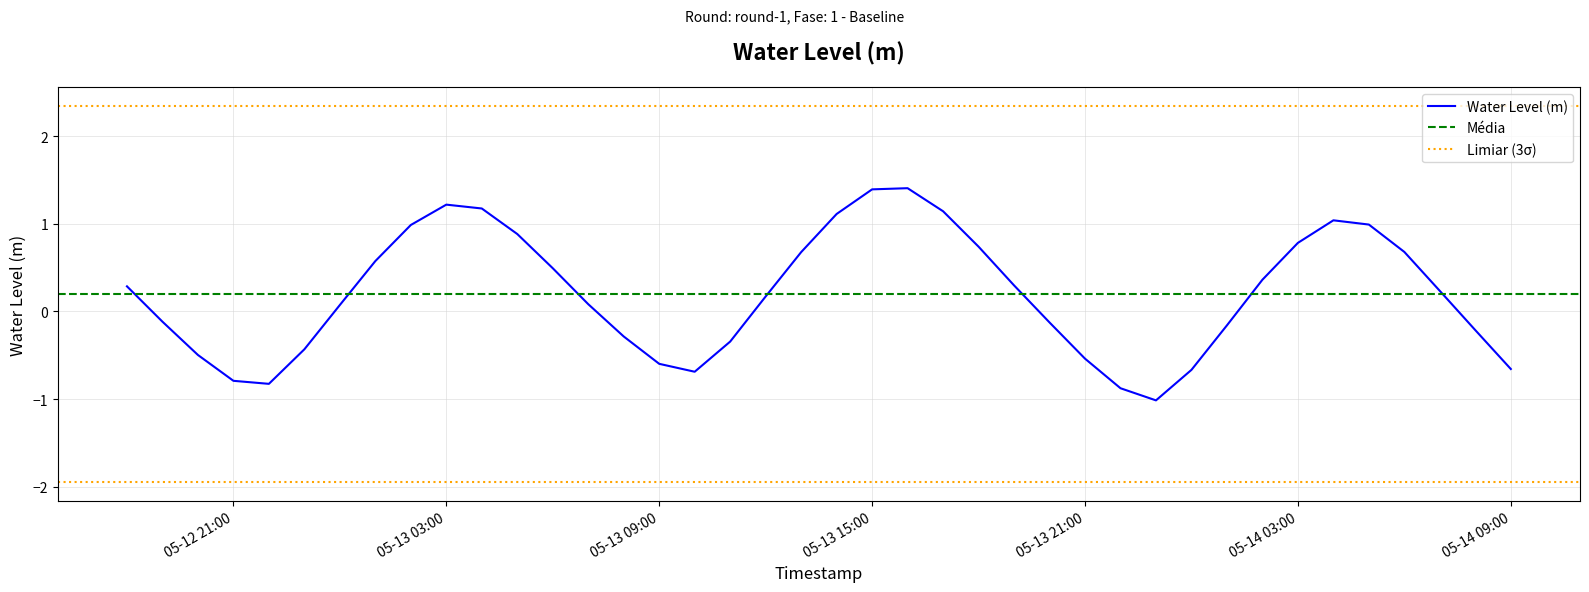

What is the difference between the second highest and second lowest values?

2.3